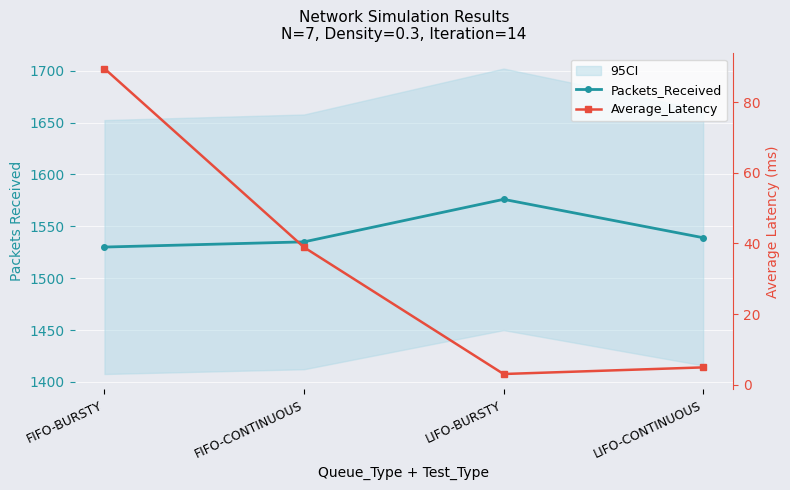

What is the sum of the Packets_Received values at FIFO-BURSTY and LIFO-BURSTY?

3106.0